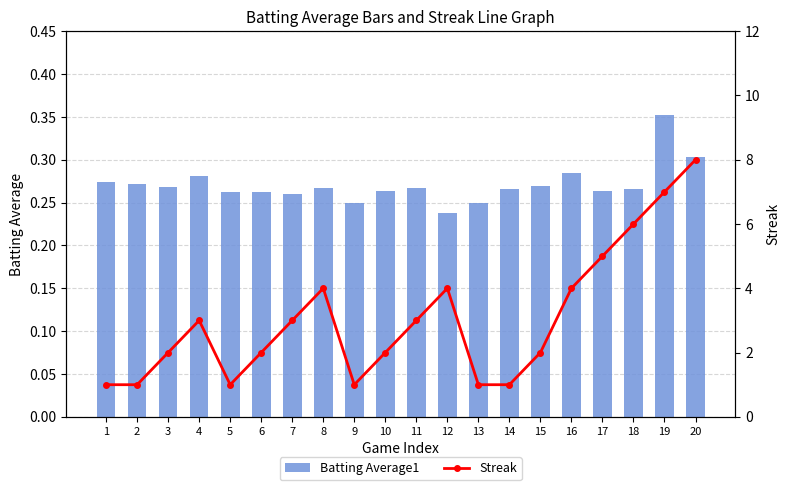

Reading left to right, transcribe all the data shown in this chart.

Batting Average1: 1=0.3	2=0.3	3=0.3	4=0.3	5=0.3	6=0.3	7=0.3	8=0.3	9=0.2	10=0.3	11=0.3	12=0.2	13=0.2	14=0.3	15=0.3	16=0.3	17=0.3	18=0.3	19=0.4	20=0.3
Streak: 1=1.0	2=1.0	3=2.0	4=3.0	5=1.0	6=2.0	7=3.0	8=4.0	9=1.0	10=2.0	11=3.0	12=4.0	13=1.0	14=1.0	15=2.0	16=4.0	17=5.0	18=6.0	19=7.0	20=8.0